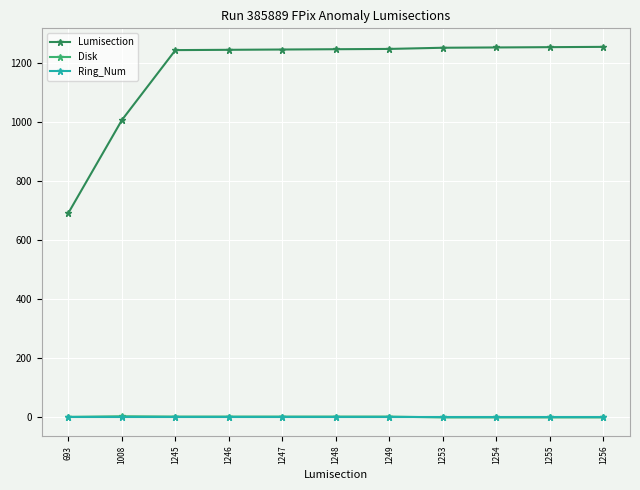

Which series has the largest range (max minus min)?

Lumisection